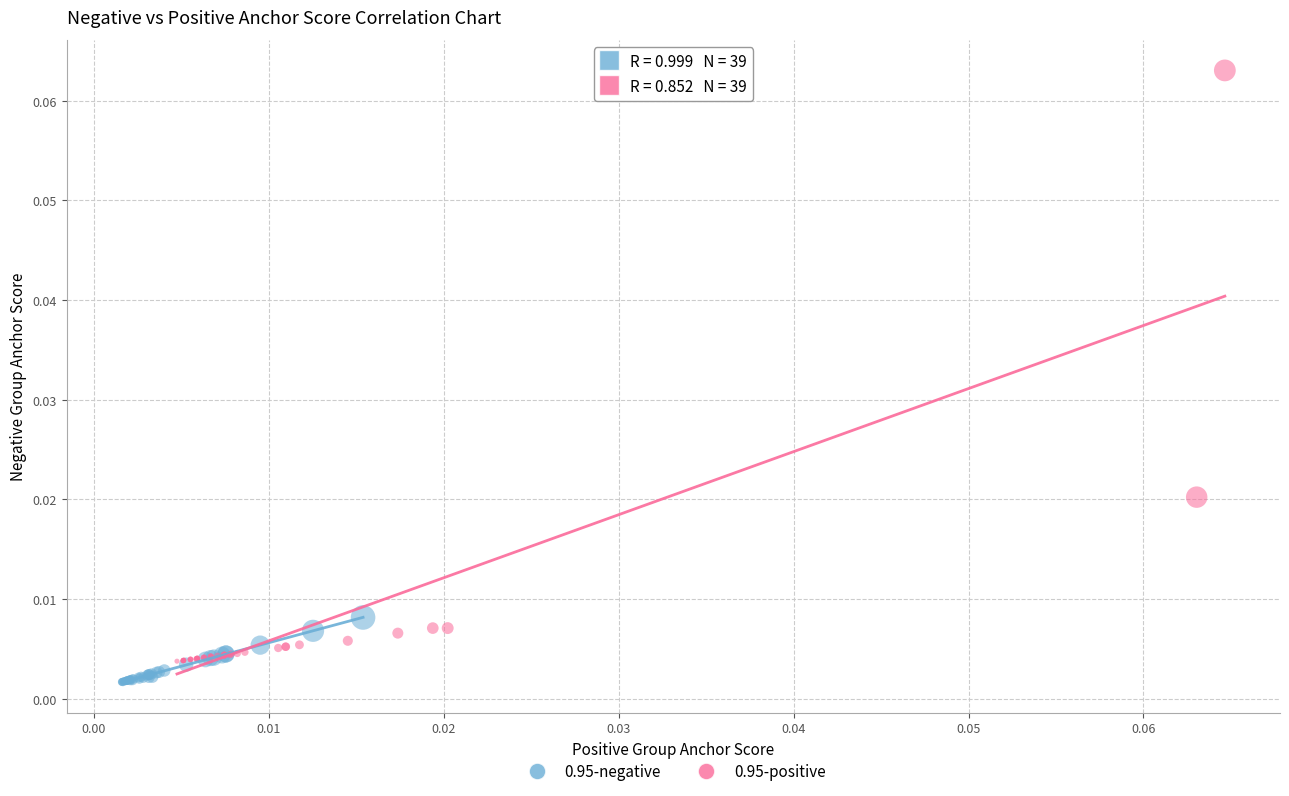

Which series reaches the maximum Y coordinate?

0.95-positive